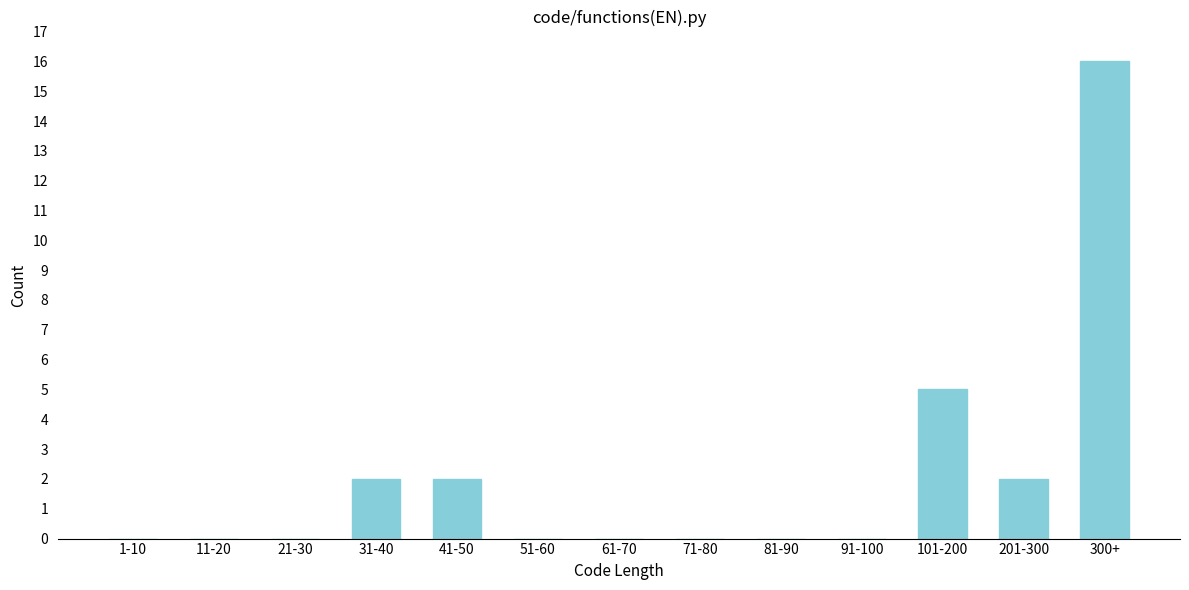

Reading left to right, extract all data points from this chart.

1-10=0	11-20=0	21-30=0	31-40=2	41-50=2	51-60=0	61-70=0	71-80=0	81-90=0	91-100=0	101-200=5	201-300=2	300+=16